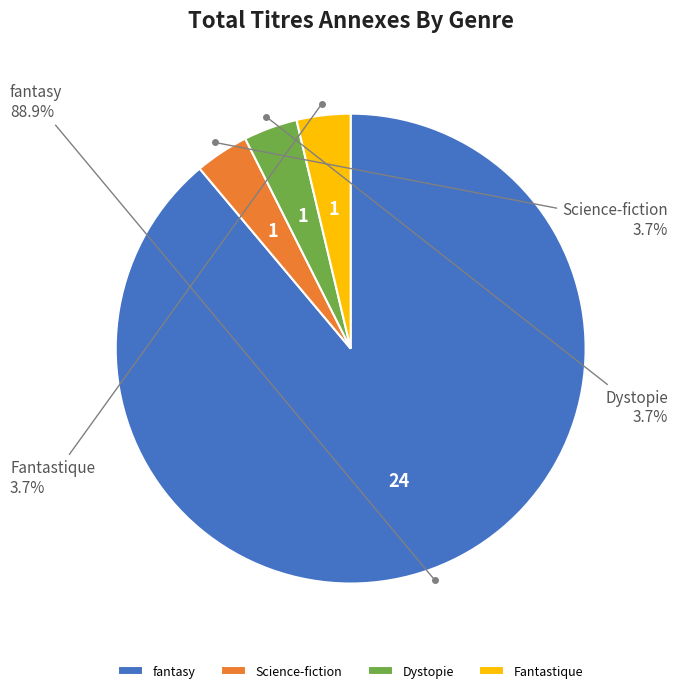

Count the number of slices in the pie.

4